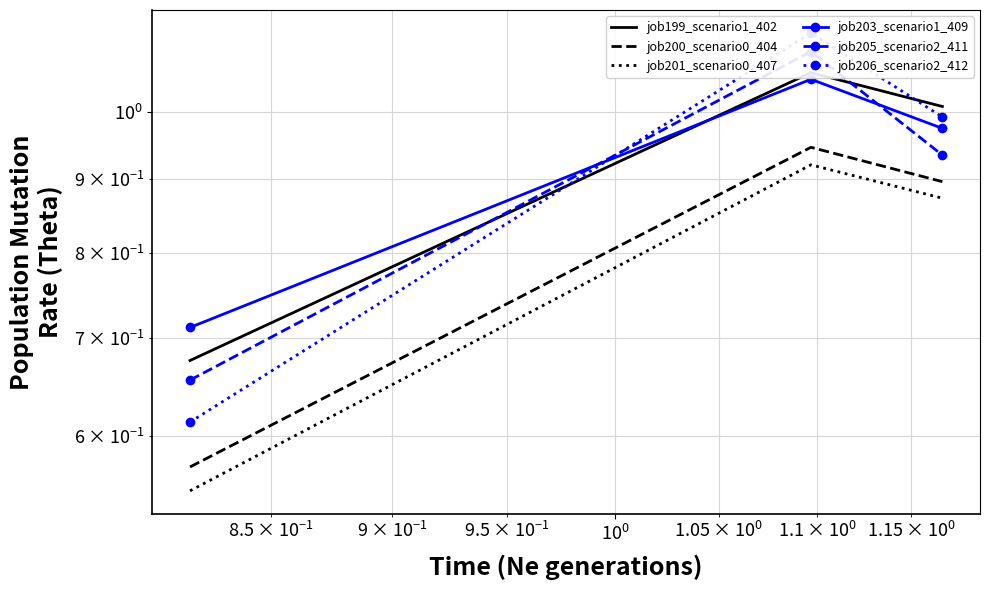

Is the value of job200_scenario0_404 at $\mathdefault{10^{-2}}$ greater than the value of job201_scenario0_407 at $\mathdefault{10^{-1}}$?

No